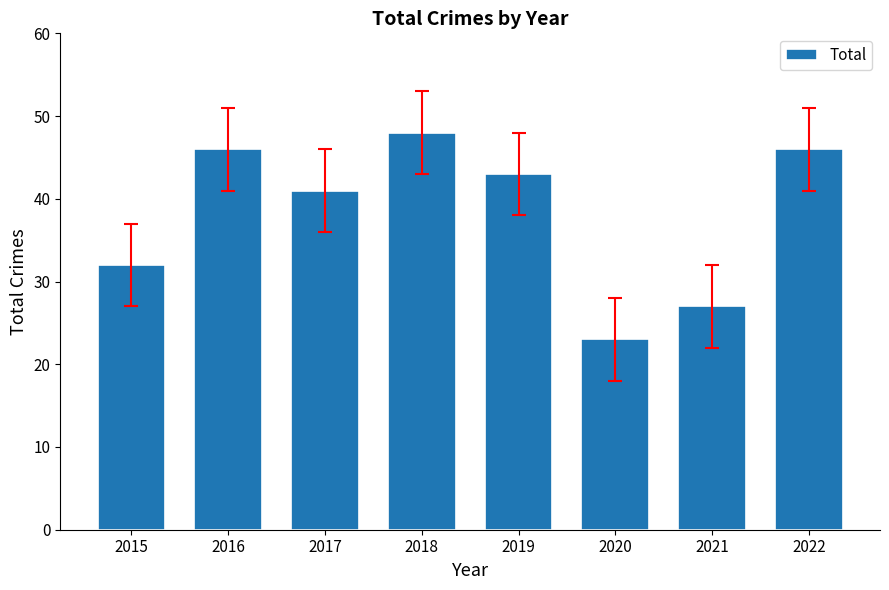

What is the value of the 8th bar from the left?

46